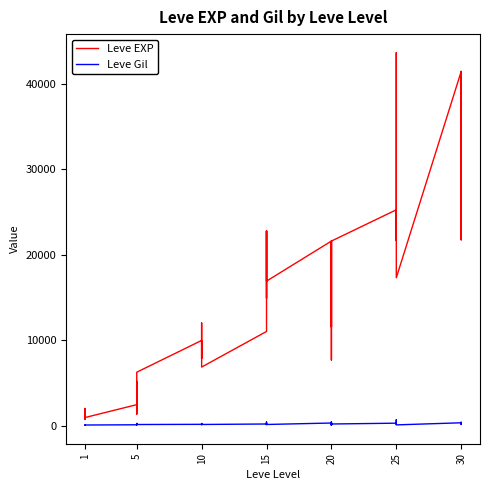

What is the maximum value shown in the chart?

43600